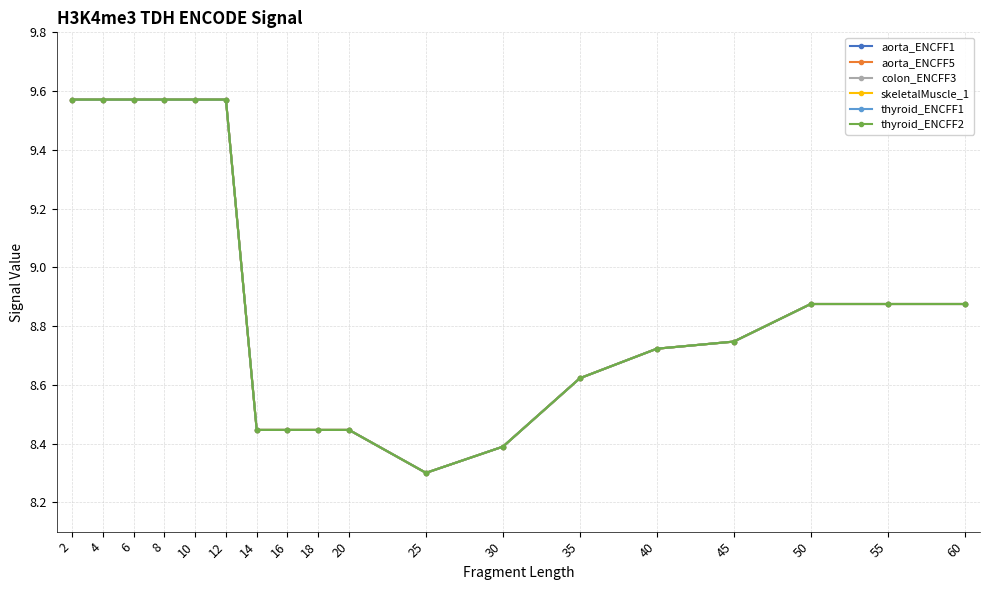

Which has a higher value, 20 or 14?

20